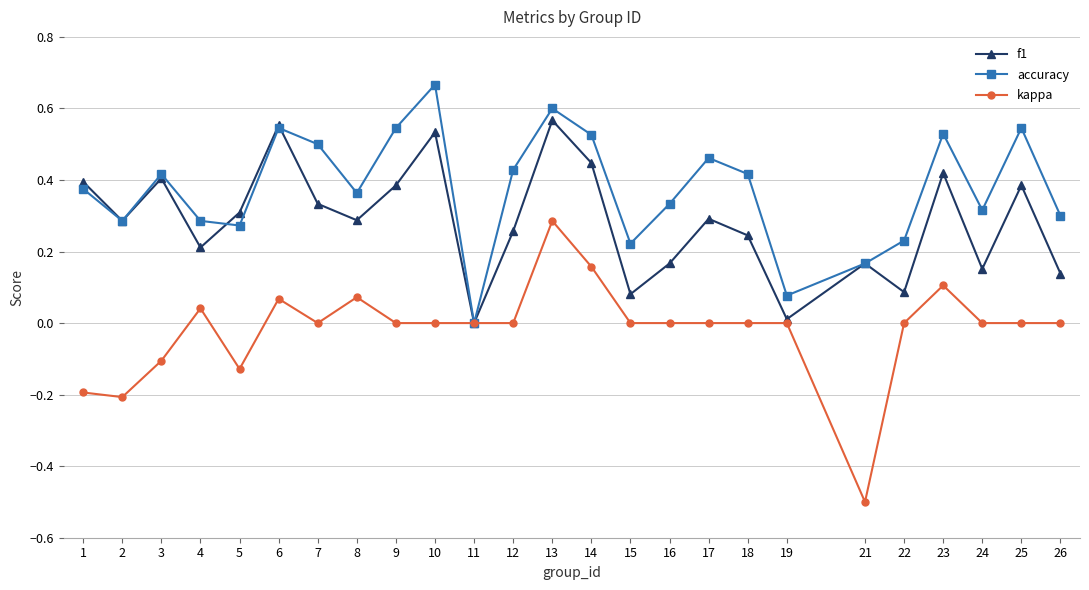

Does the chart have visible grid lines?

Yes